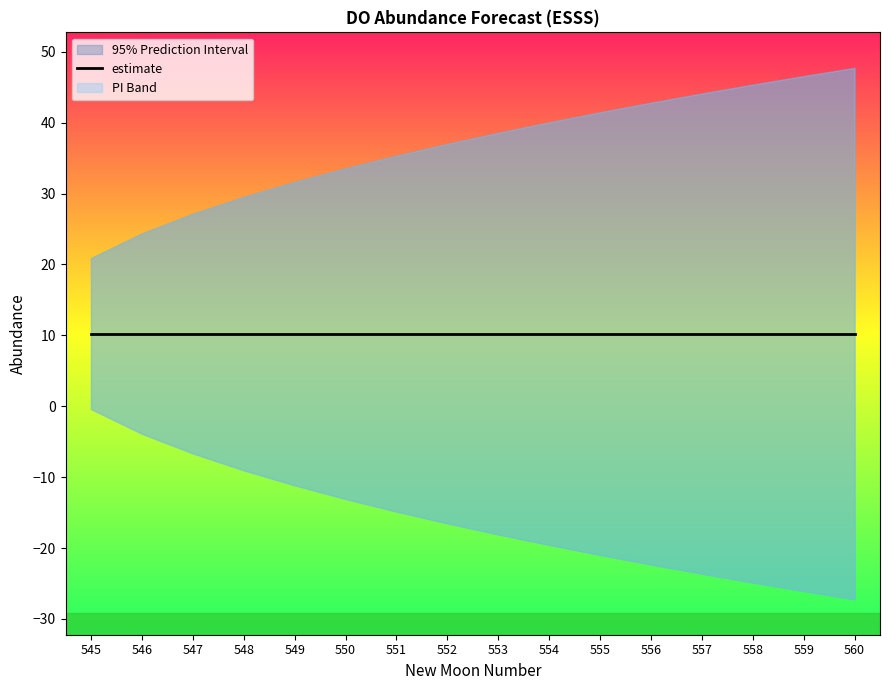

Reading left to right, transcribe all the data shown in this chart.

estimate: 545=10.3	546=10.3	547=10.3	548=10.3	549=10.3	550=10.3	551=10.3	552=10.3	553=10.3	554=10.3	555=10.3	556=10.3	557=10.3	558=10.3	559=10.3	560=10.3
upper_pi: 545=20.9	546=24.4	547=27.1	548=29.5	549=31.6	550=33.6	551=35.3	552=37.0	553=38.6	554=40.1	555=41.5	556=42.8	557=44.1	558=45.4	559=46.6	560=47.7
lower_pi: 545=-0.4	546=-3.9	547=-6.6	548=-9.0	549=-11.1	550=-13.1	551=-14.8	552=-16.5	553=-18.1	554=-19.6	555=-21.0	556=-22.3	557=-23.6	558=-24.9	559=-26.1	560=-27.2